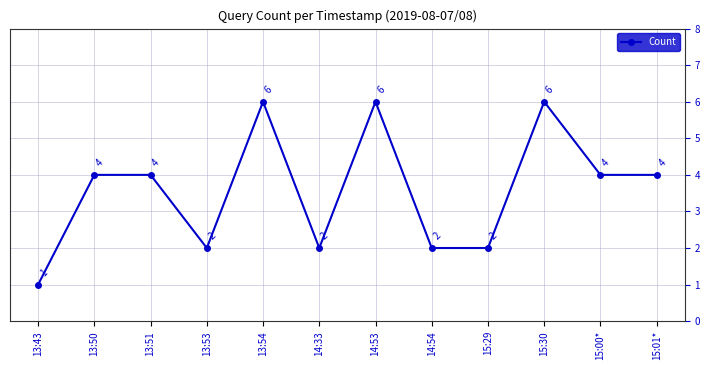

The value at 15:29 is 1. True or false?

False